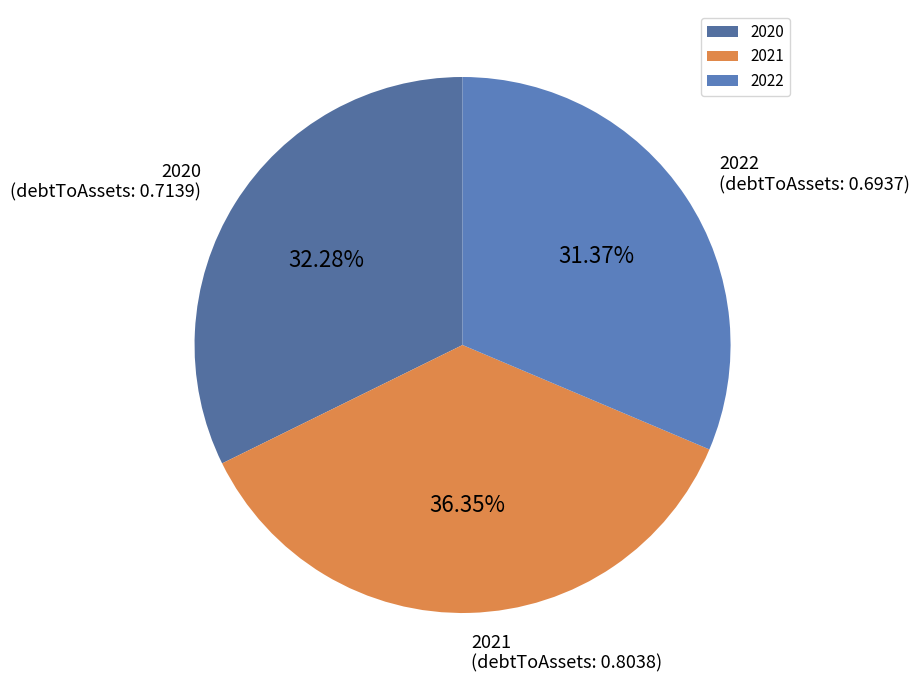

Which slice is the largest?

2021